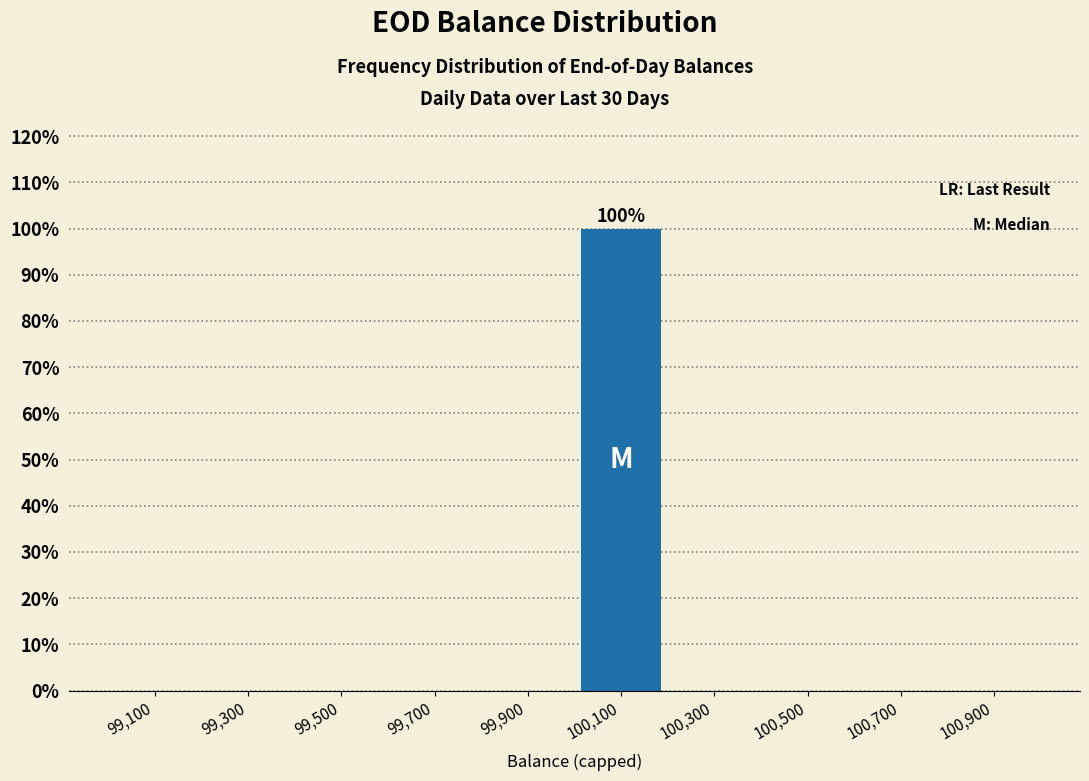

Over which range of the x-axis is the bar tallest?

100000 to 100200